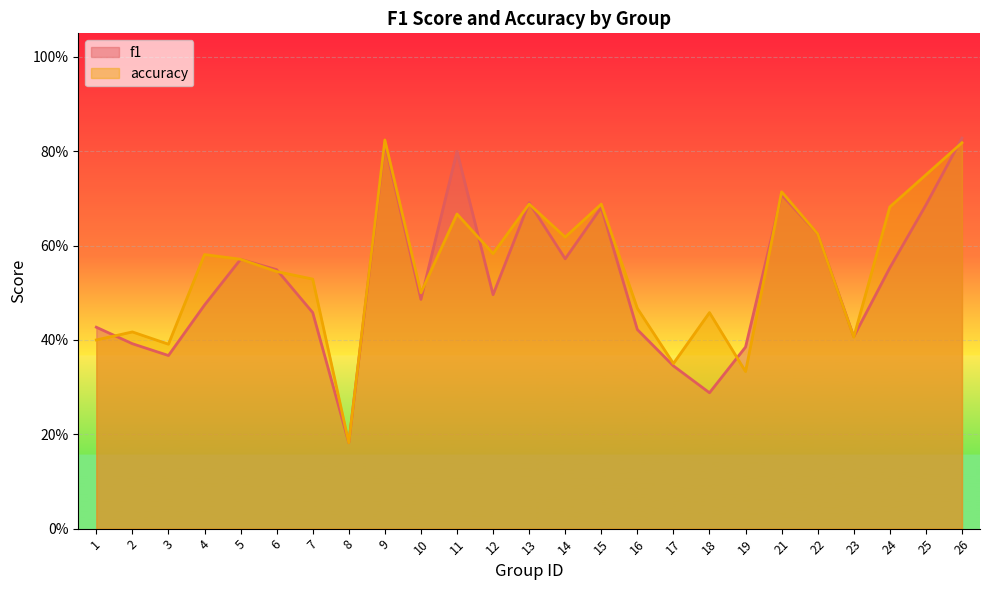

What is the value of the accuracy point at the 7th from the left?

0.5